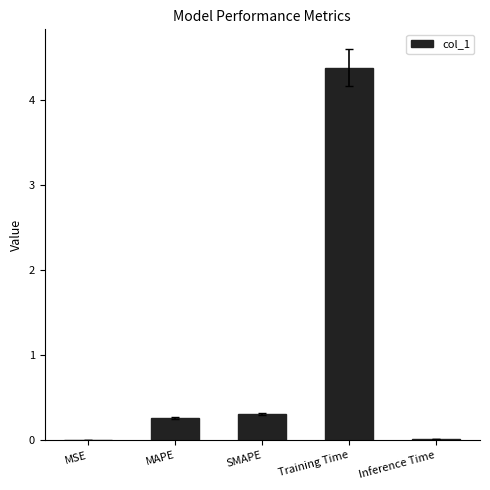

What is the change in value from MSE to SMAPE?

+0.3